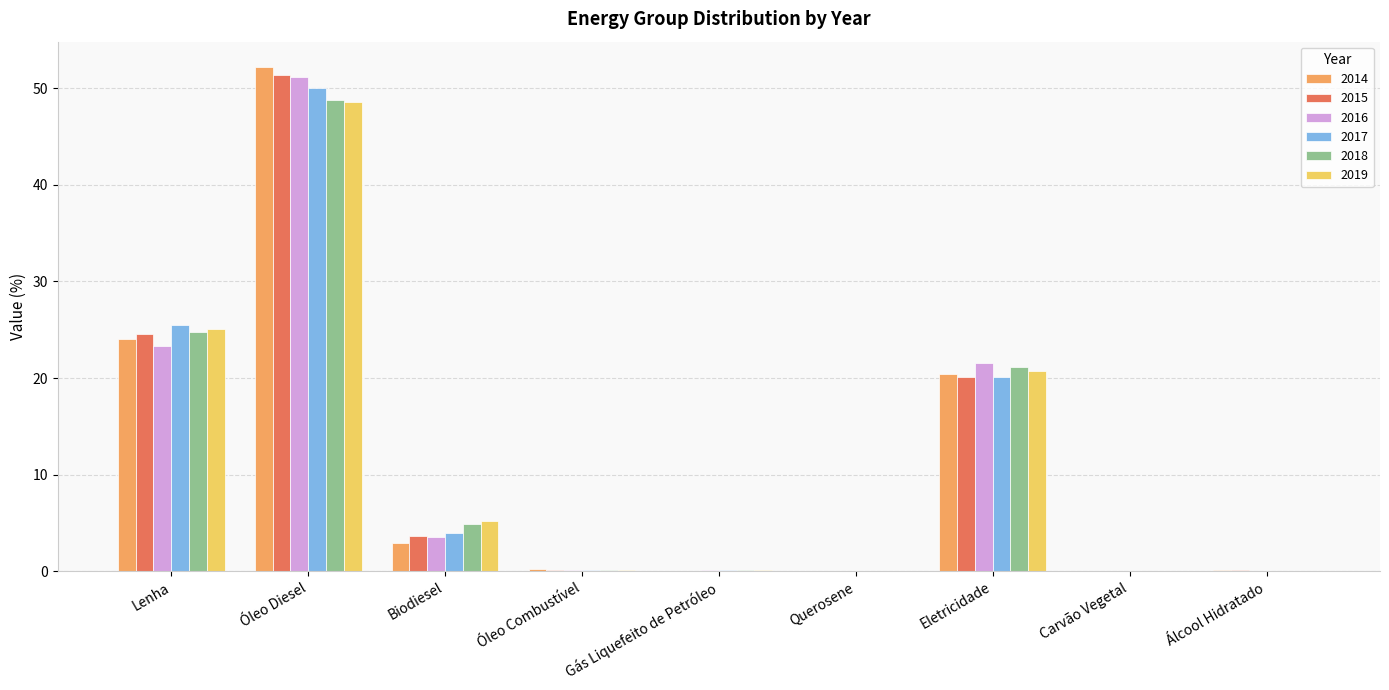

Is it true that 2016 equals 36.2 at Lenha?

False